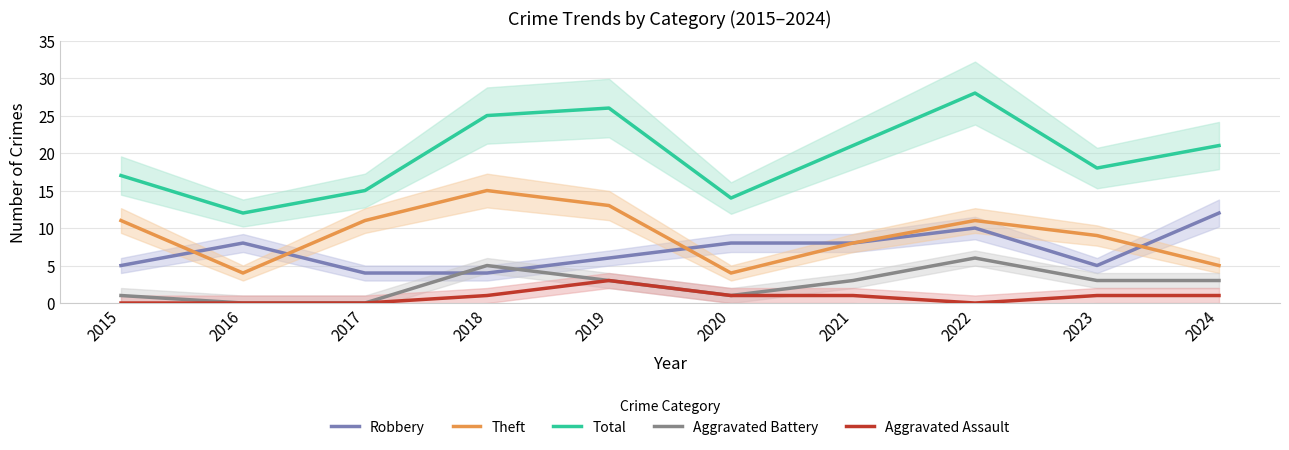

Reading left to right, what are all the values shown in this chart?

Robbery: 5	8	4	4	6	8	8	10	5	12
Theft: 11	4	11	15	13	4	8	11	9	5
Total: 17	12	15	25	26	14	21	28	18	21
Aggravated Battery: 1	0	0	5	3	1	3	6	3	3
Aggravated Assault: 0	0	0	1	3	1	1	0	1	1